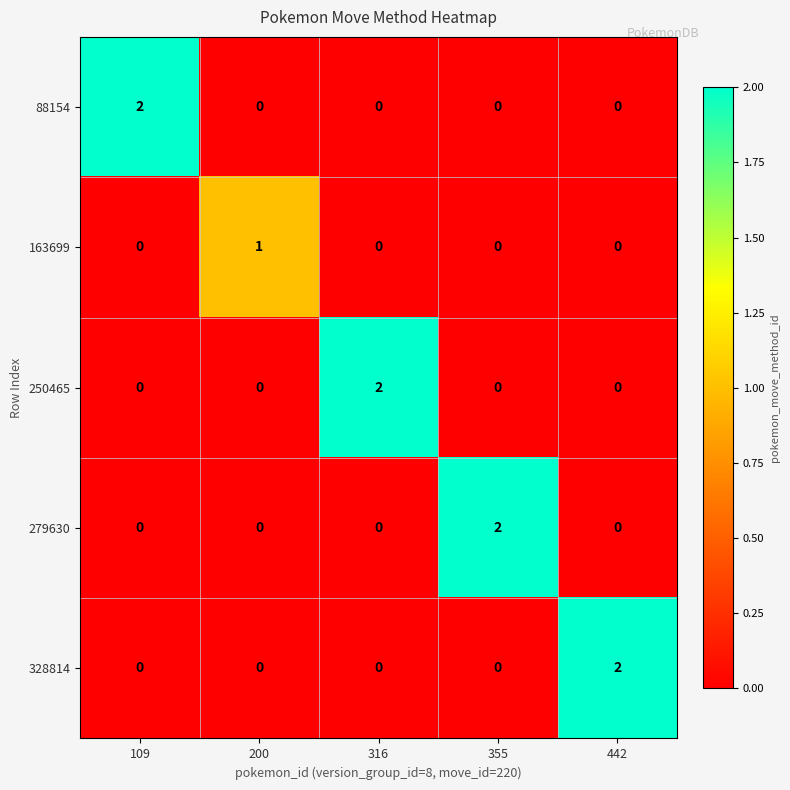

The 279630 series shows 0 at 442. True or false?

True